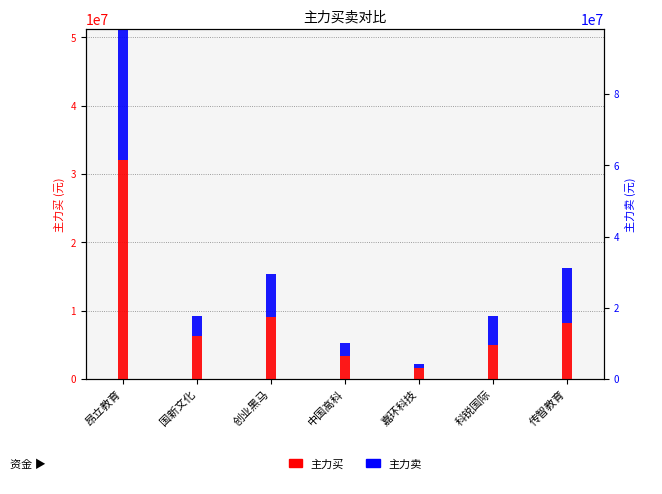

Are the bars horizontal?

No